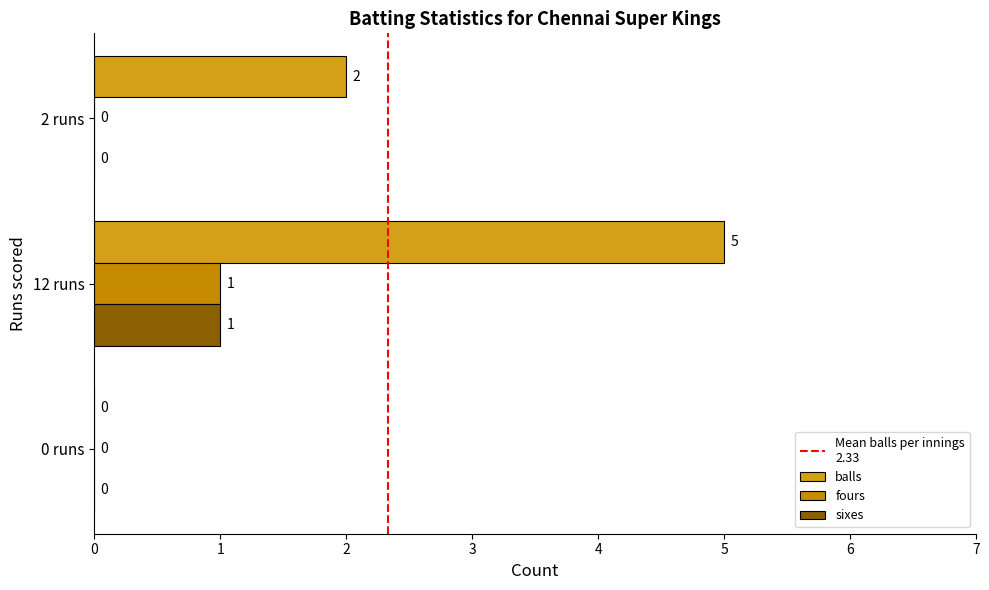

Is it true that balls equals 4 at 2 runs?

False